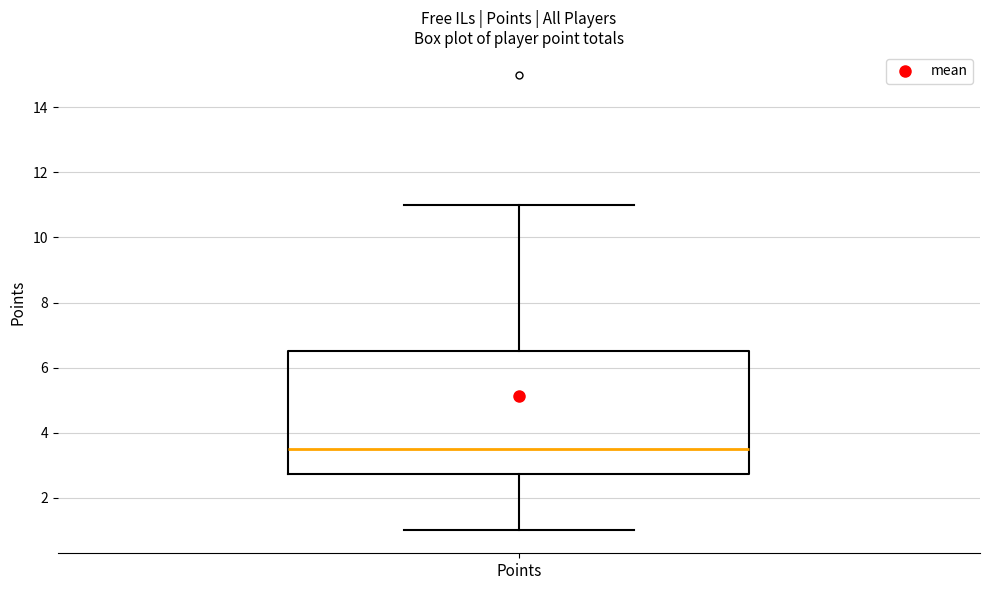

Read this box plot against the y-axis: the position of the median line, the range covered by the box, and the ends of both whiskers. The values are not printed on the chart, so give them approximately, as read against the axis.

median 3.6, box 2.8 to 6.6, whiskers 1.0 to 11.0